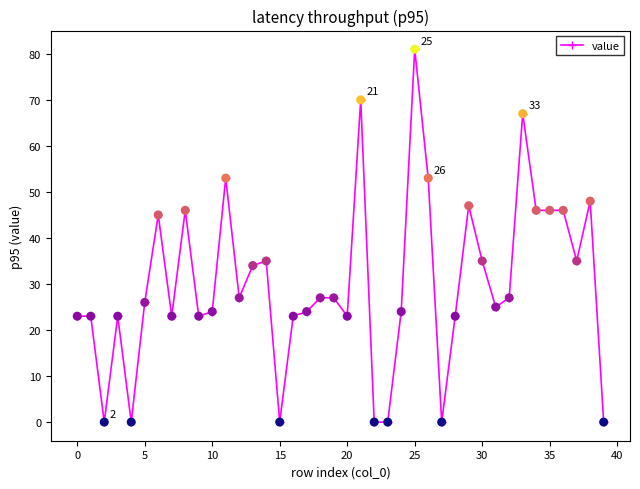

What is the difference between the maximum and minimum values?

81